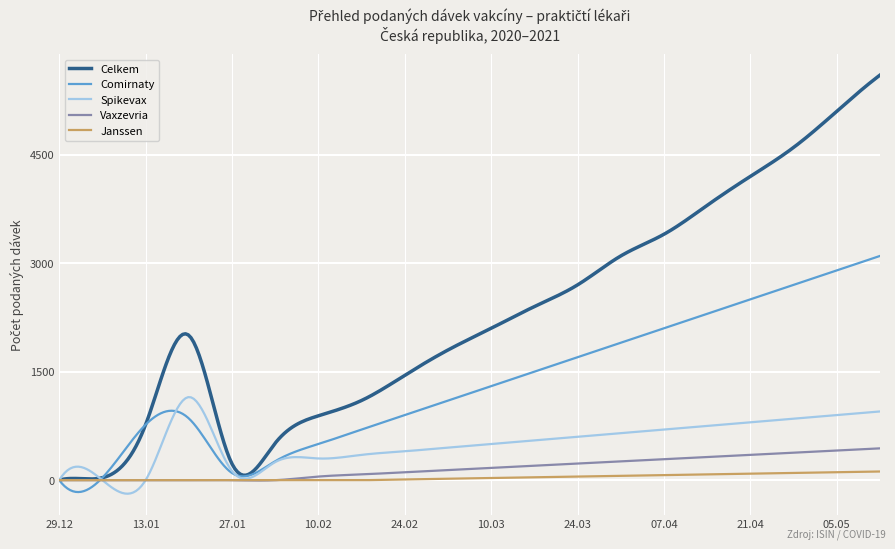

What is the maximum value shown in the chart?

5600.0